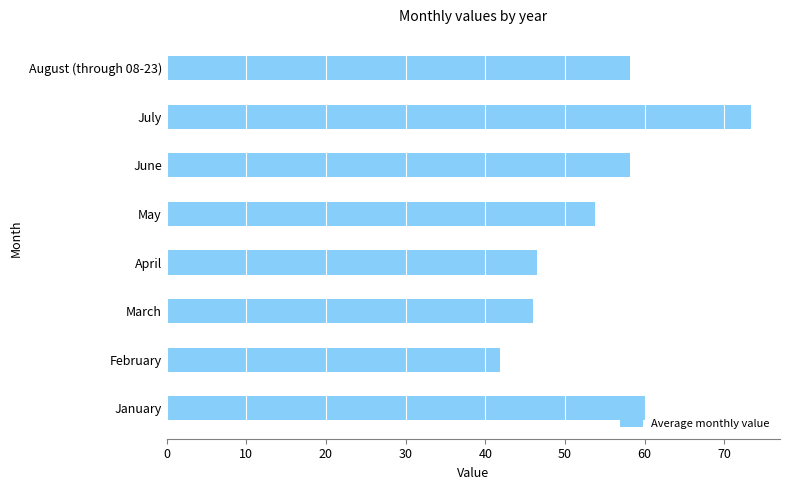

What is the difference between the maximum and minimum values?

31.5